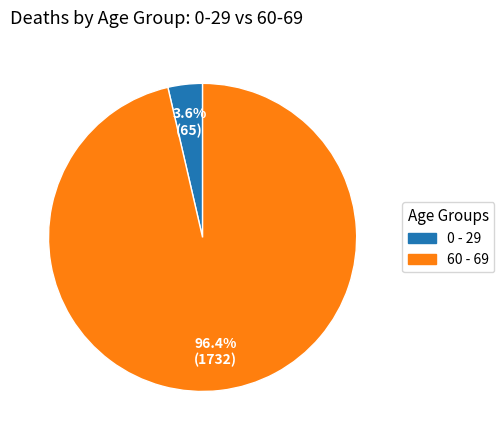

Which slice is the largest?

60 - 69